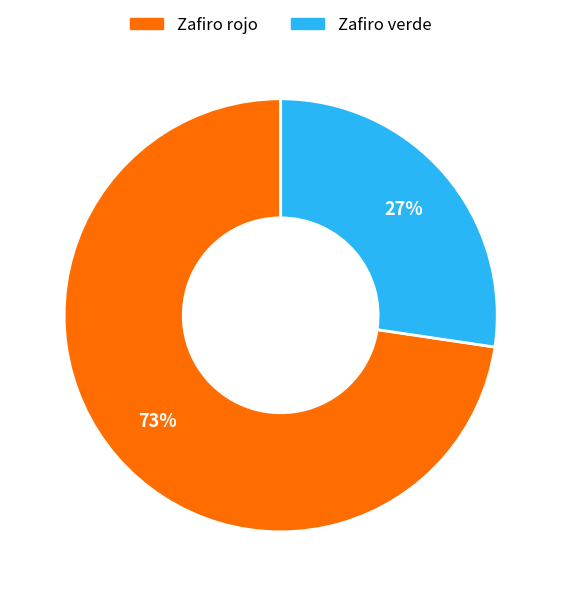

What is the ratio of the value at Zafiro verde to the value at Zafiro rojo?

0.4